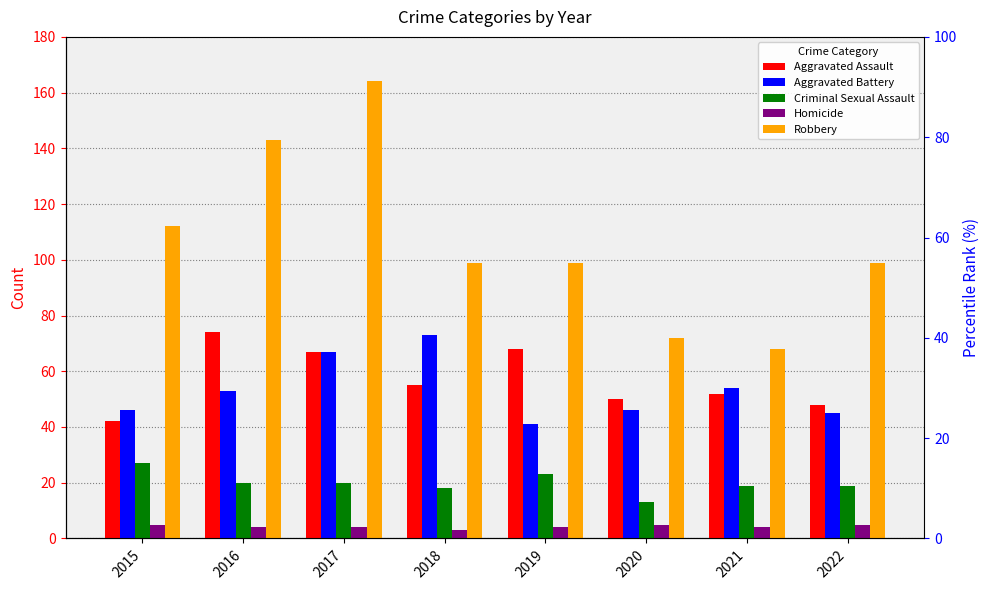

Where does the Robbery series first go above 99?

2015